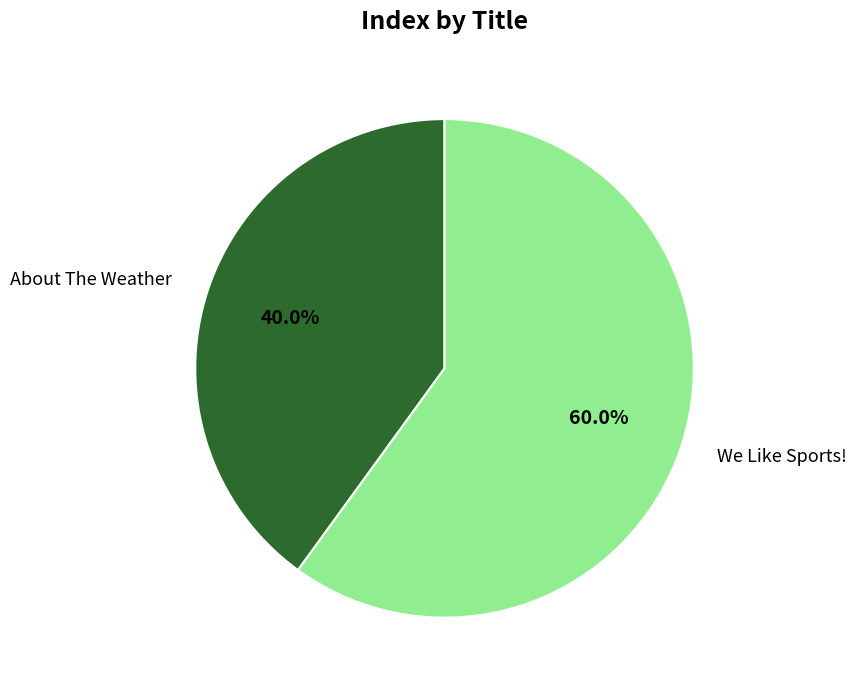

What percentage is the We Like Sports! slice, to the nearest percent?

60%